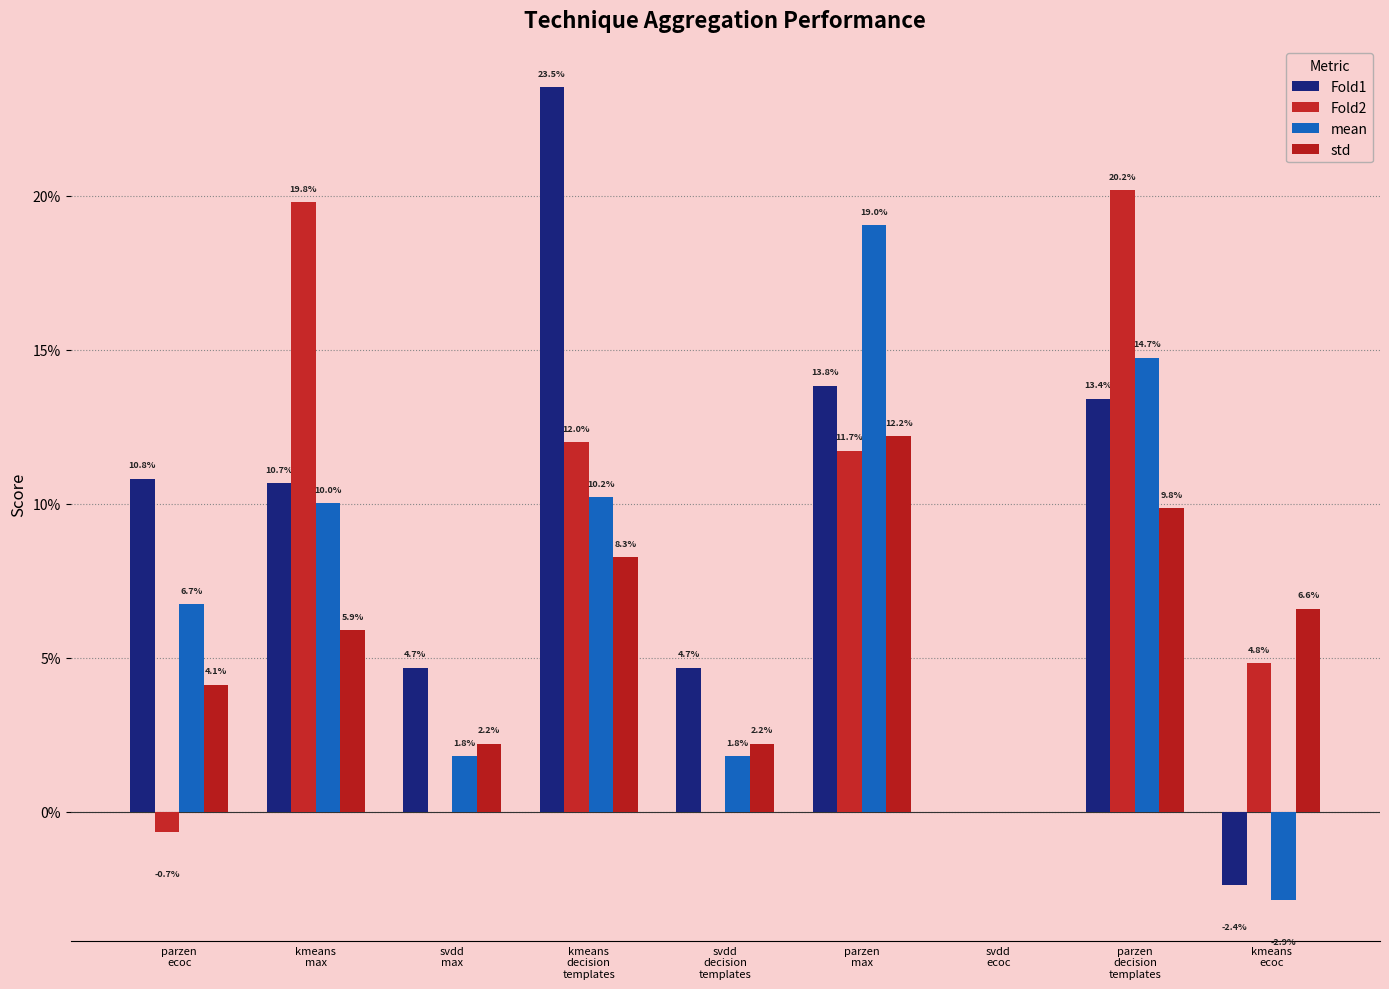

How many data points in mean are above 0?

7